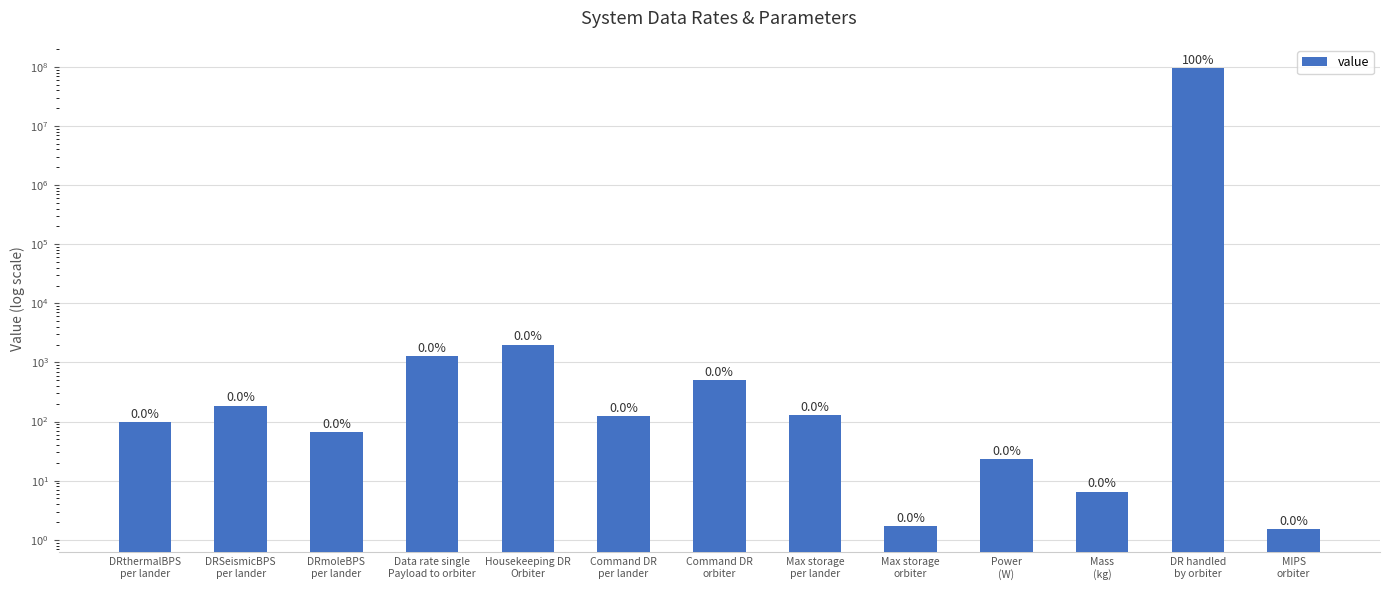

The value at DRmoleBPS
per lander is 66.5. True or false?

True